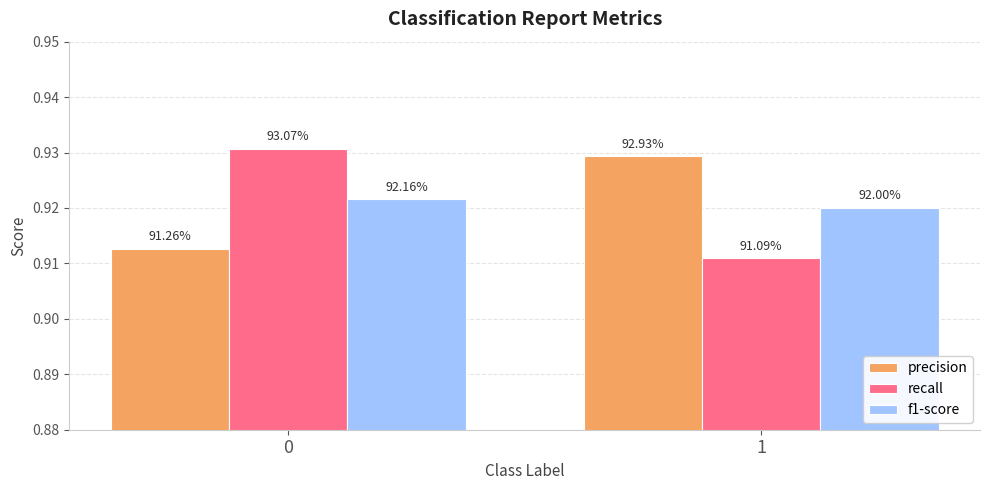

Between 1 and 0, which is larger?

1